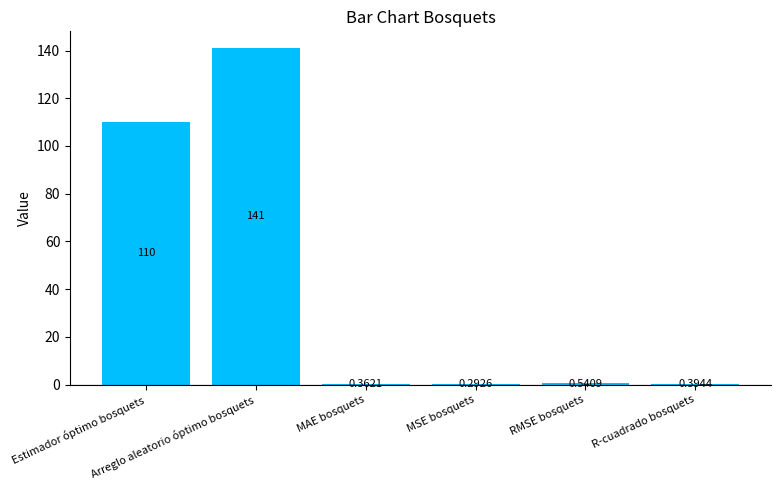

True or false: the data shows 0.5 at RMSE bosquets.

True